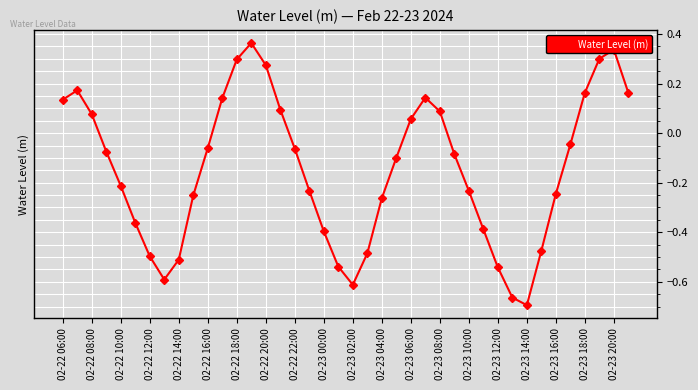

How many interior local peaks (higher than both neighbors) does the data have?

4